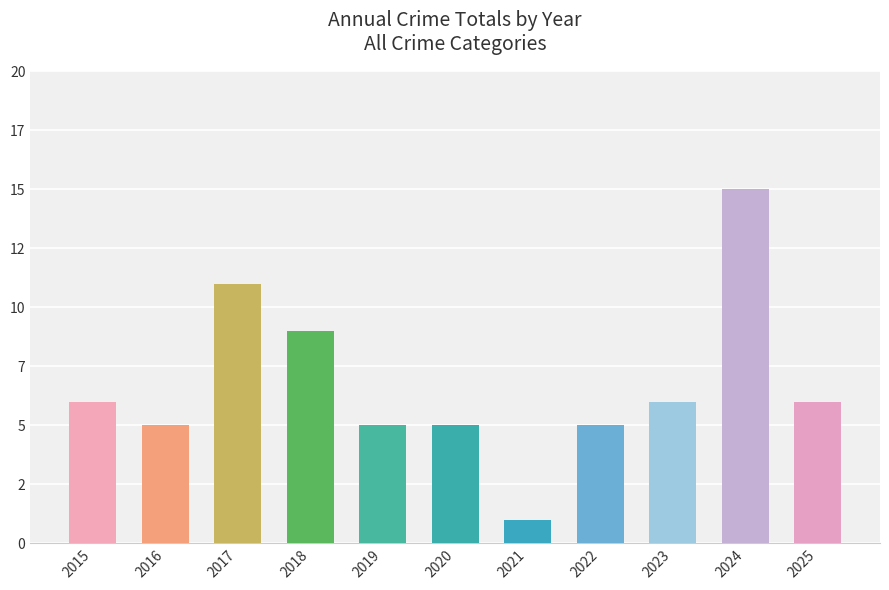

Does the chart contain any negative values?

No